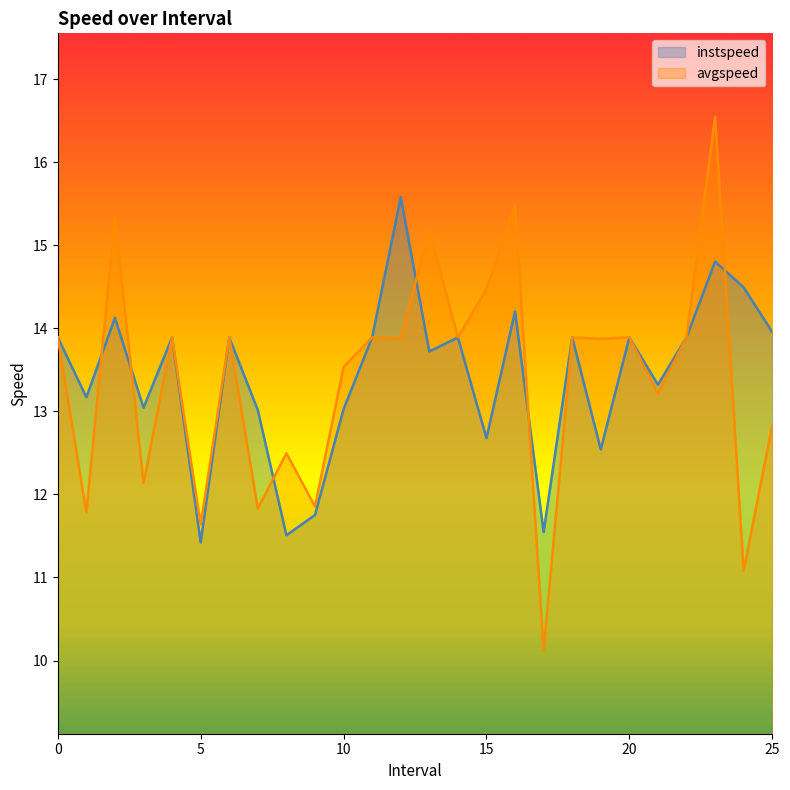

What is the difference between the avgspeed values at 18 and 25.0?

1.1